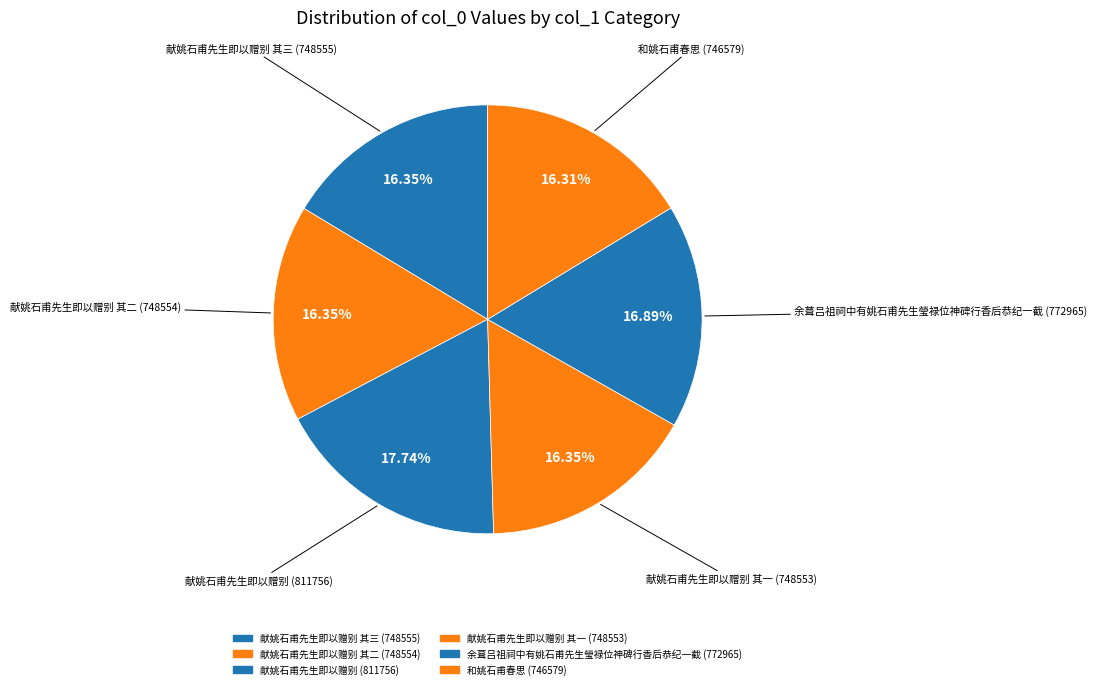

How many segments does this pie chart have?

6